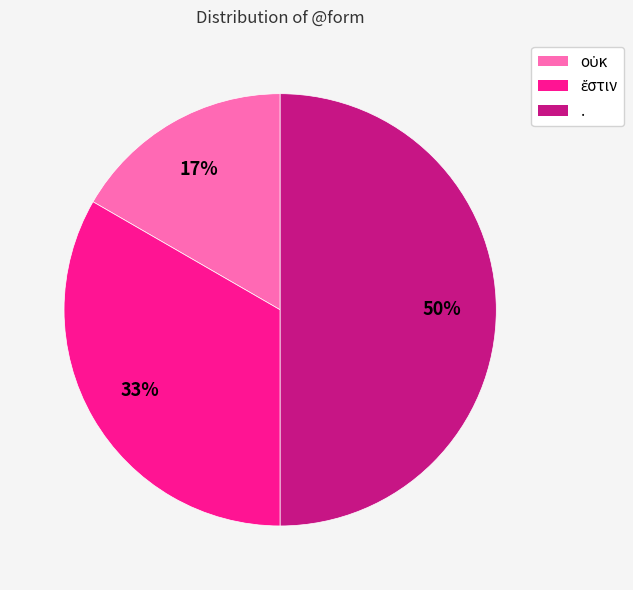

Count the number of slices in the pie.

3